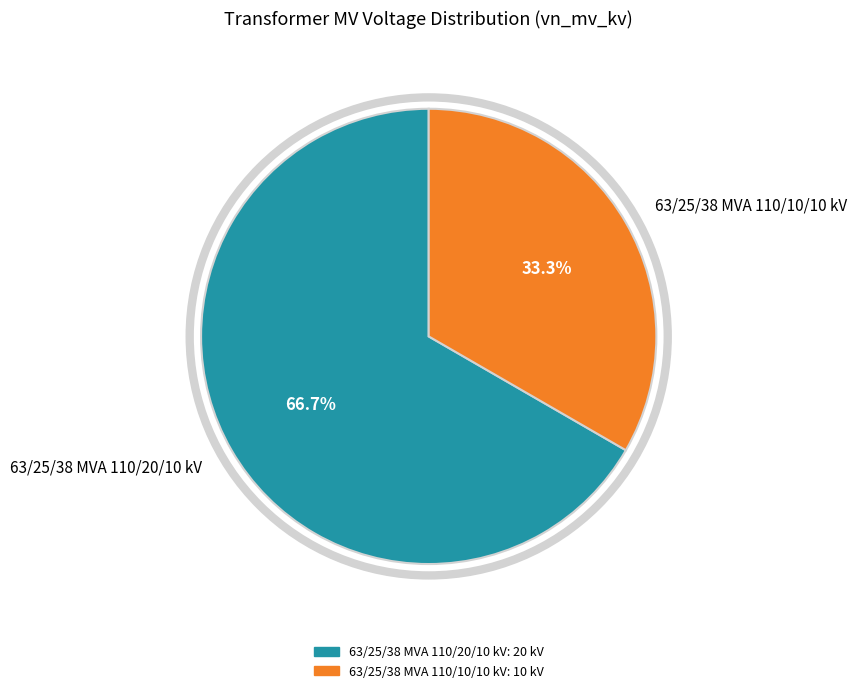

Does any single category account for the majority?

Yes